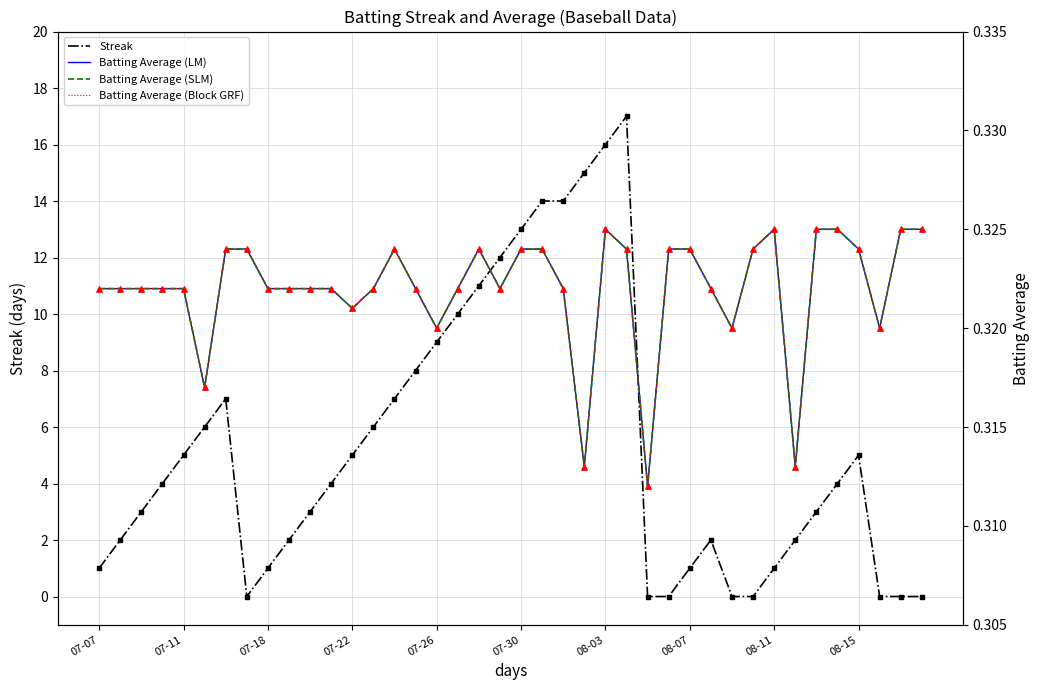

Which series has the widest spread of Y values?

Streak